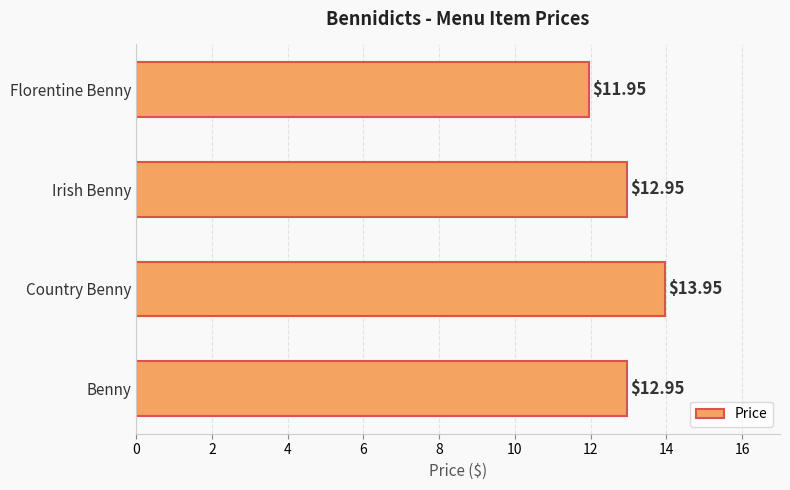

What is the sum of the values at Benny and Irish Benny?

25.9